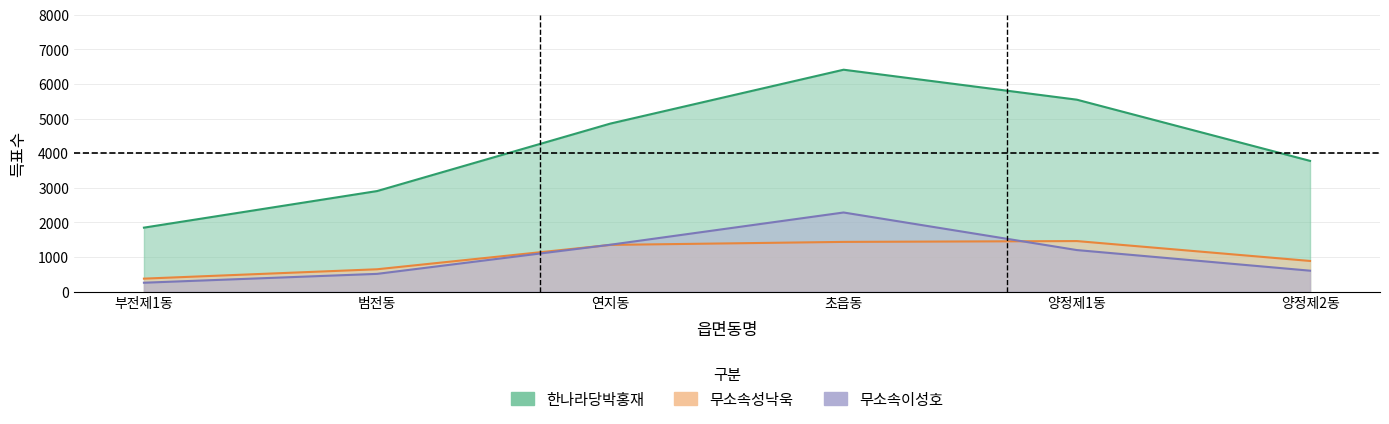

How many data points in 한나라당박홍재 are above 4857?

2